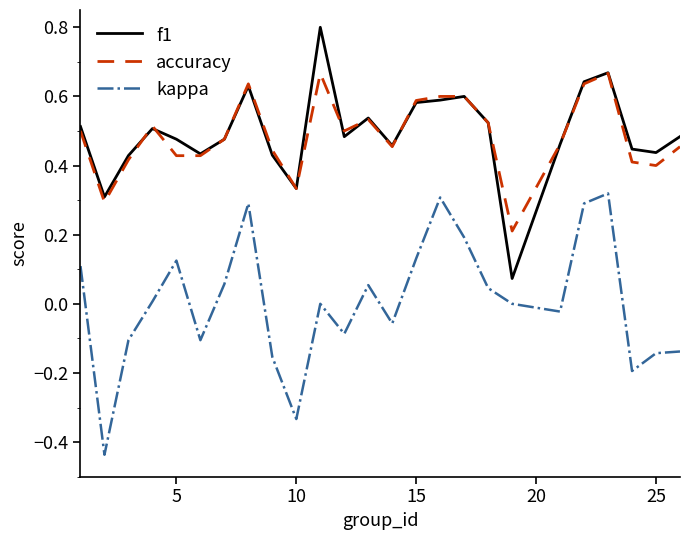

What is the maximum value shown in the chart?

0.8